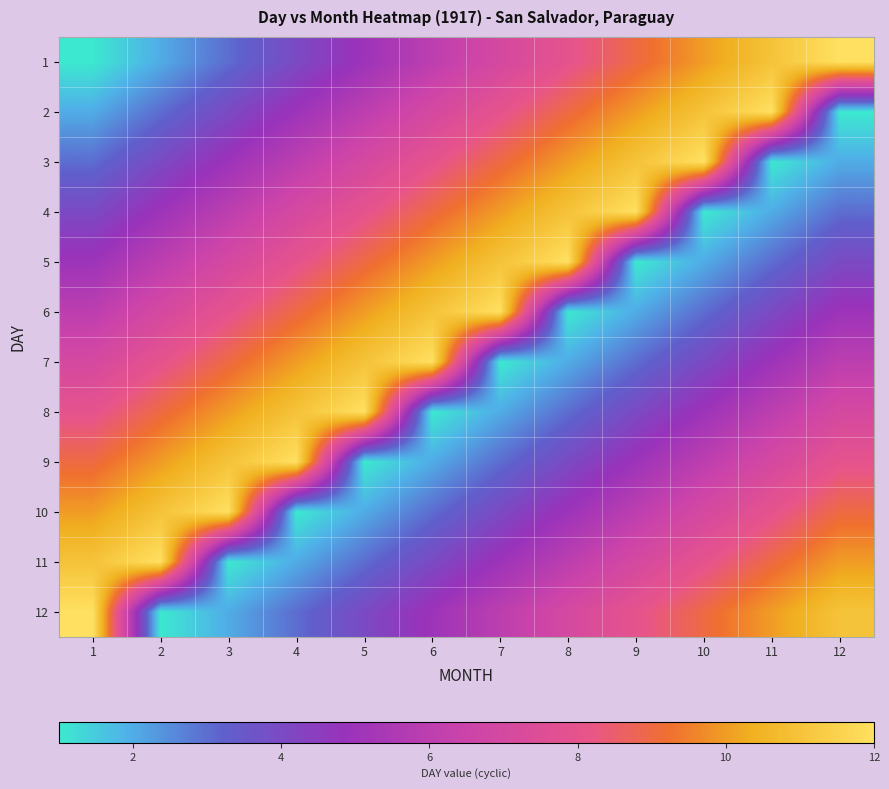

How many categories are shown in the chart?

12